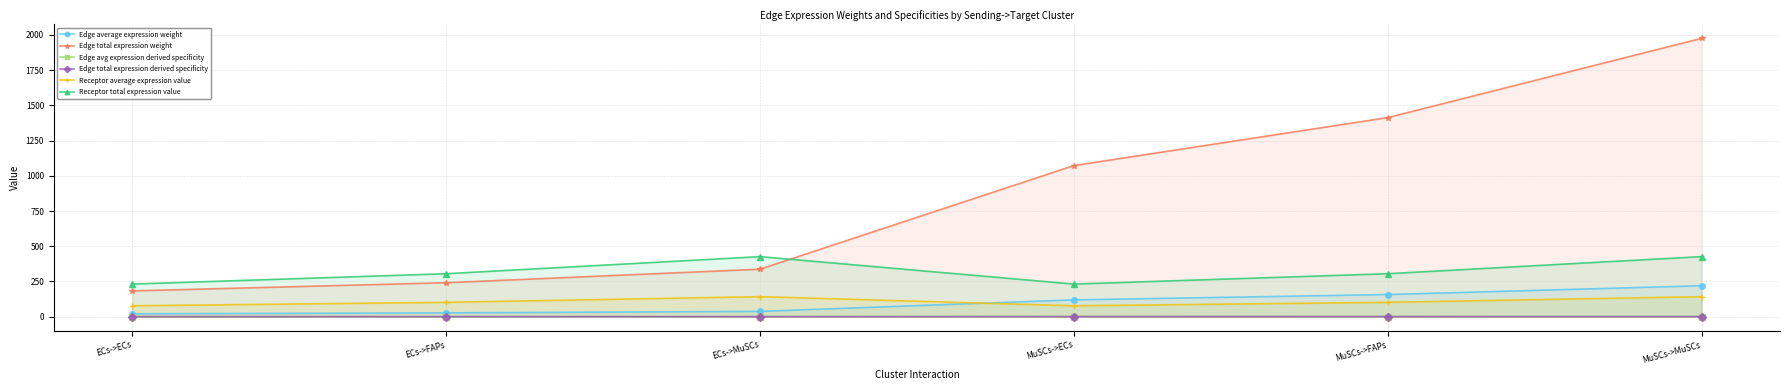

What is the minimum value for Receptor average expression value?

77.1